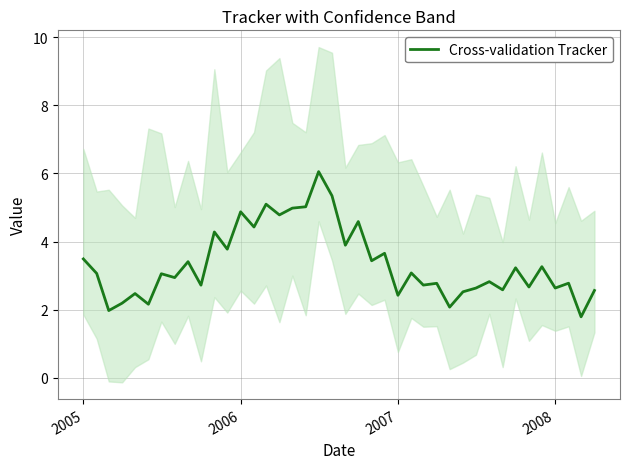

The Cross-validation Tracker series shows 3.5 at 2005. True or false?

True